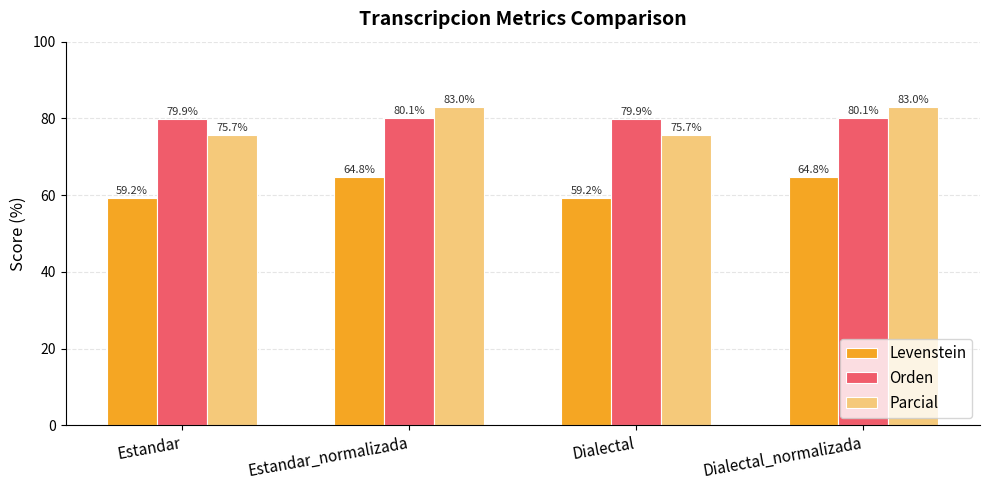

What is the value of the Parcial bar at the 4th from the left?

83.0